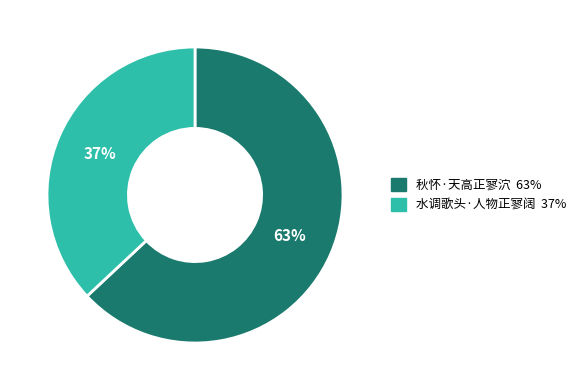

Is the sum of 水调歌头·人物正寥阔 and 秋怀·天高正寥泬 greater than half?

Yes